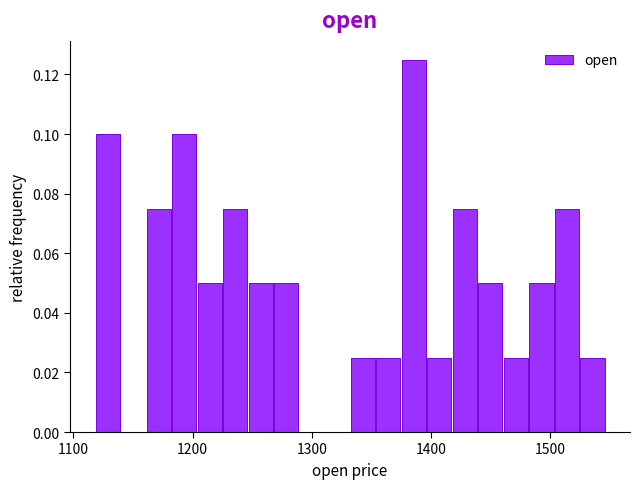

Around what value on the x-axis is the tallest bar? Give the approximate position of its centre, as read against the axis.

1390